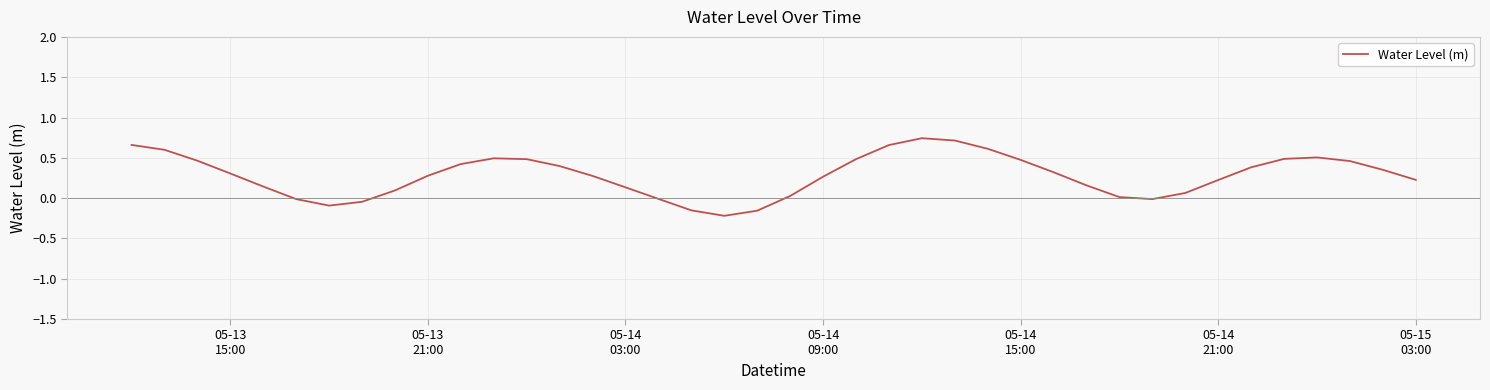

What is the difference between the maximum and minimum values?

1.0